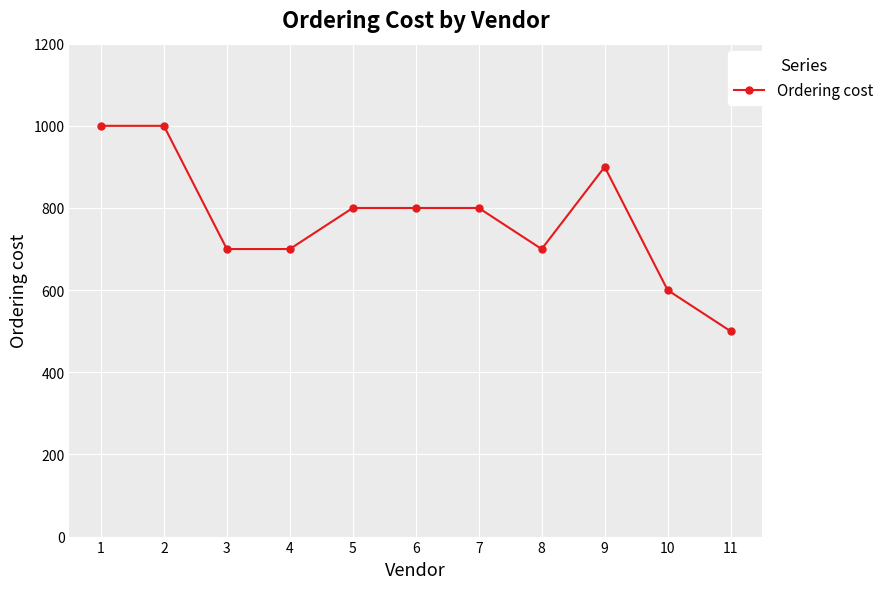

How many categories are shown in the chart?

11